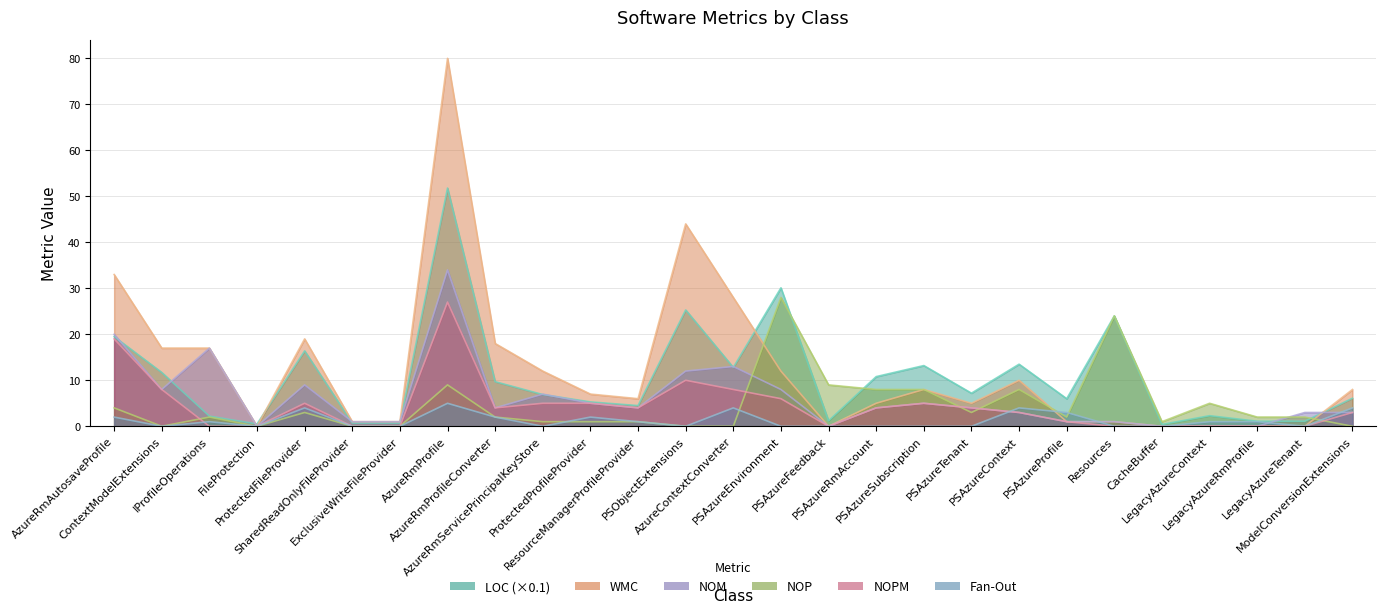

After their last crossing, which series has the higher values: WMC or LOC?

WMC